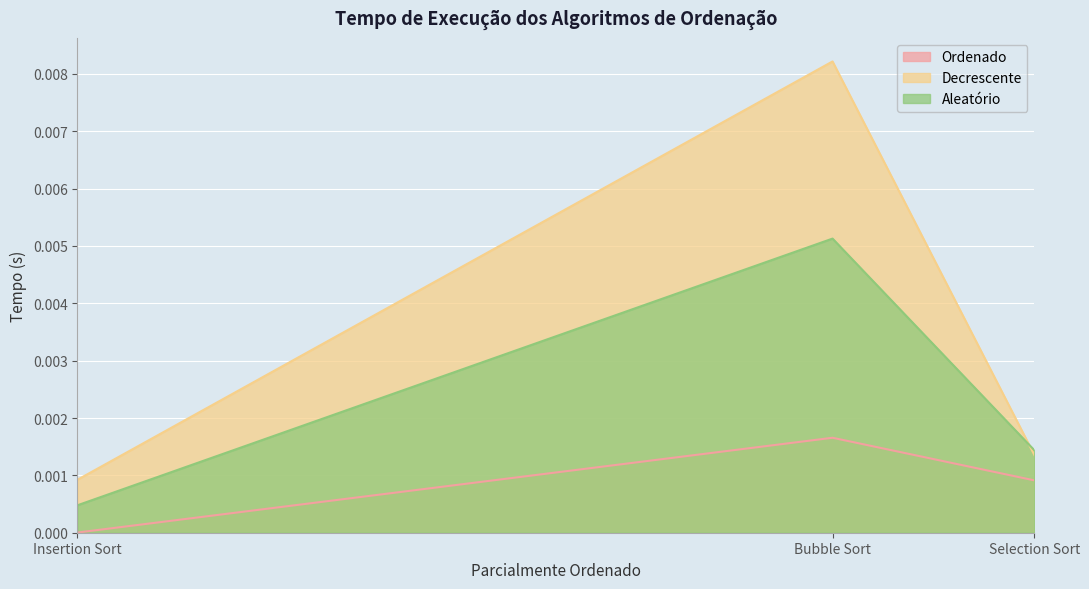

The Aleatório series shows 0.0 at Insertion Sort. True or false?

False